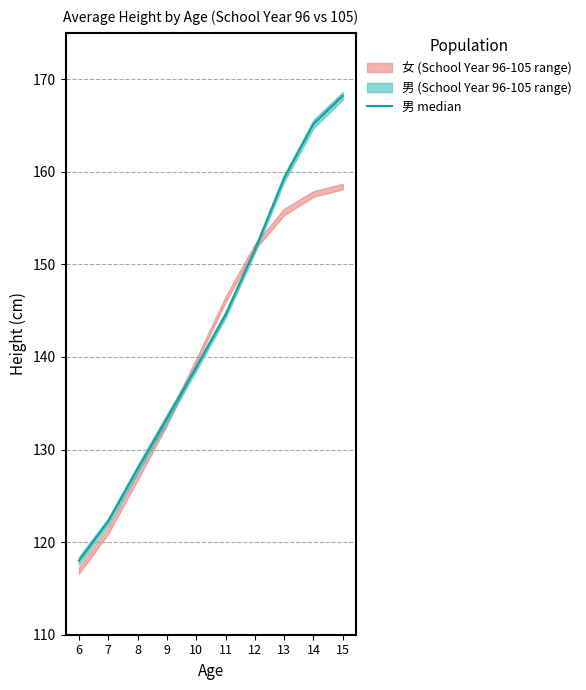

What is the change in value from 13 to 14?

+5.8